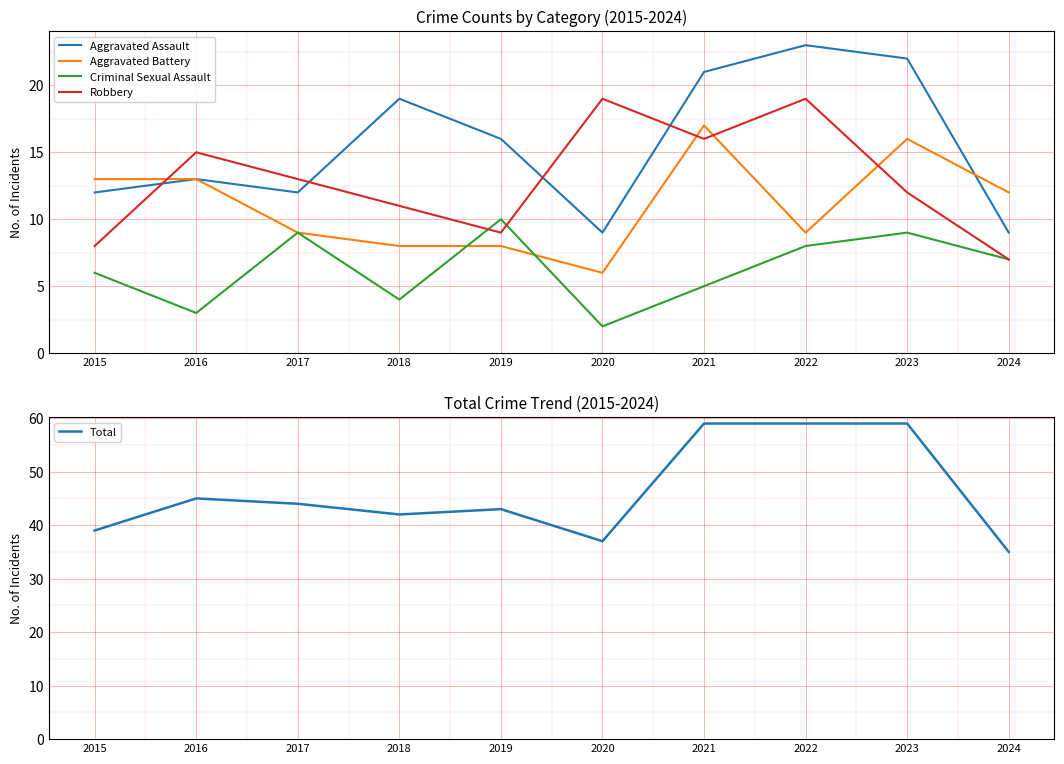

Reading right to left, extract all data points from this chart.

Aggravated Assault: 9	22	23	21	9	16	19	12	13	12
Aggravated Battery: 12	16	9	17	6	8	8	9	13	13
Criminal Sexual Assault: 7	9	8	5	2	10	4	9	3	6
Robbery: 7	12	19	16	19	9	11	13	15	8
Total: 35	59	59	59	37	43	42	44	45	39